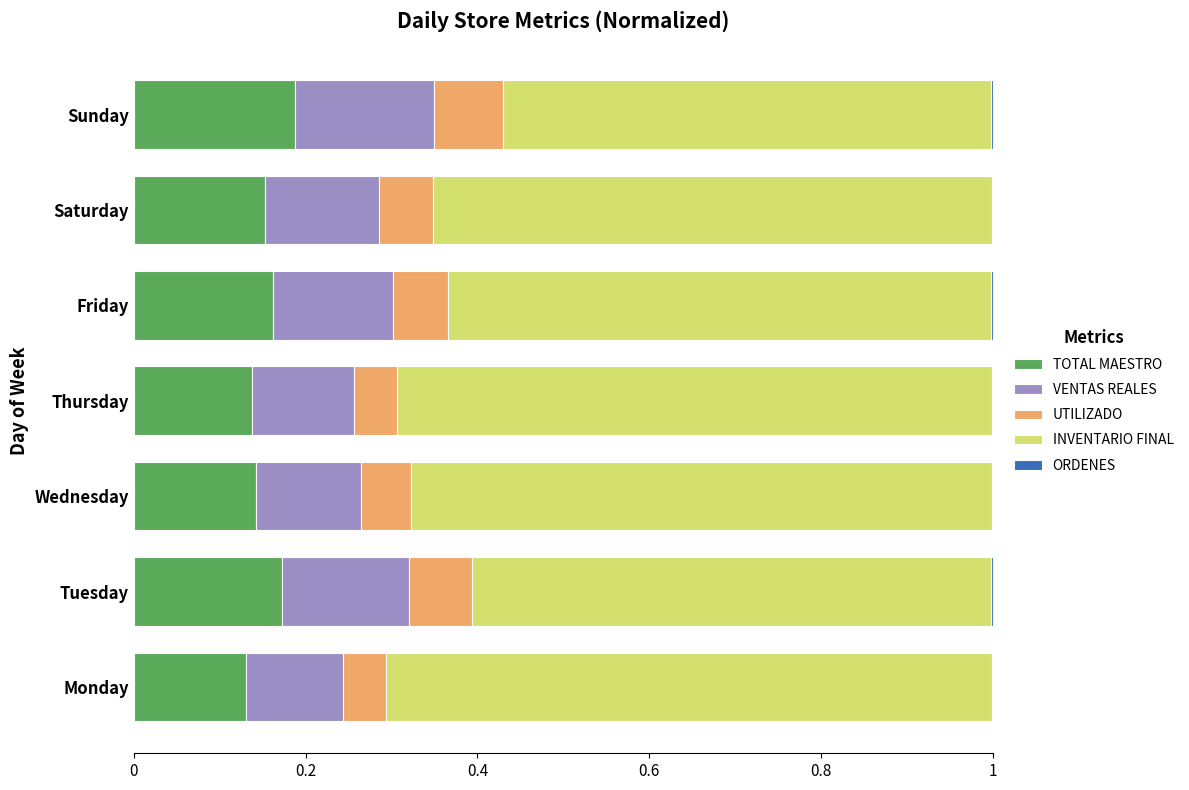

The TOTAL MAESTRO series shows 0.1 at Sunday. True or false?

False